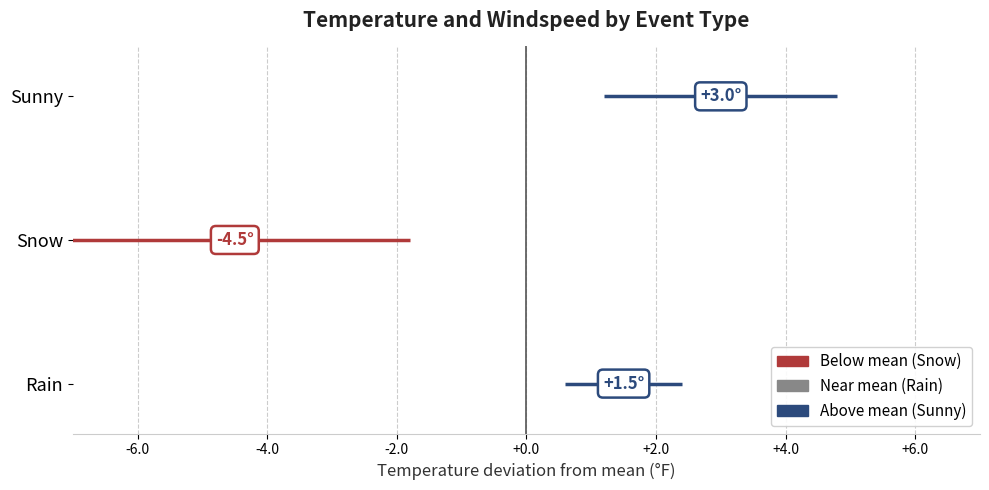

How many positive values are there?

2